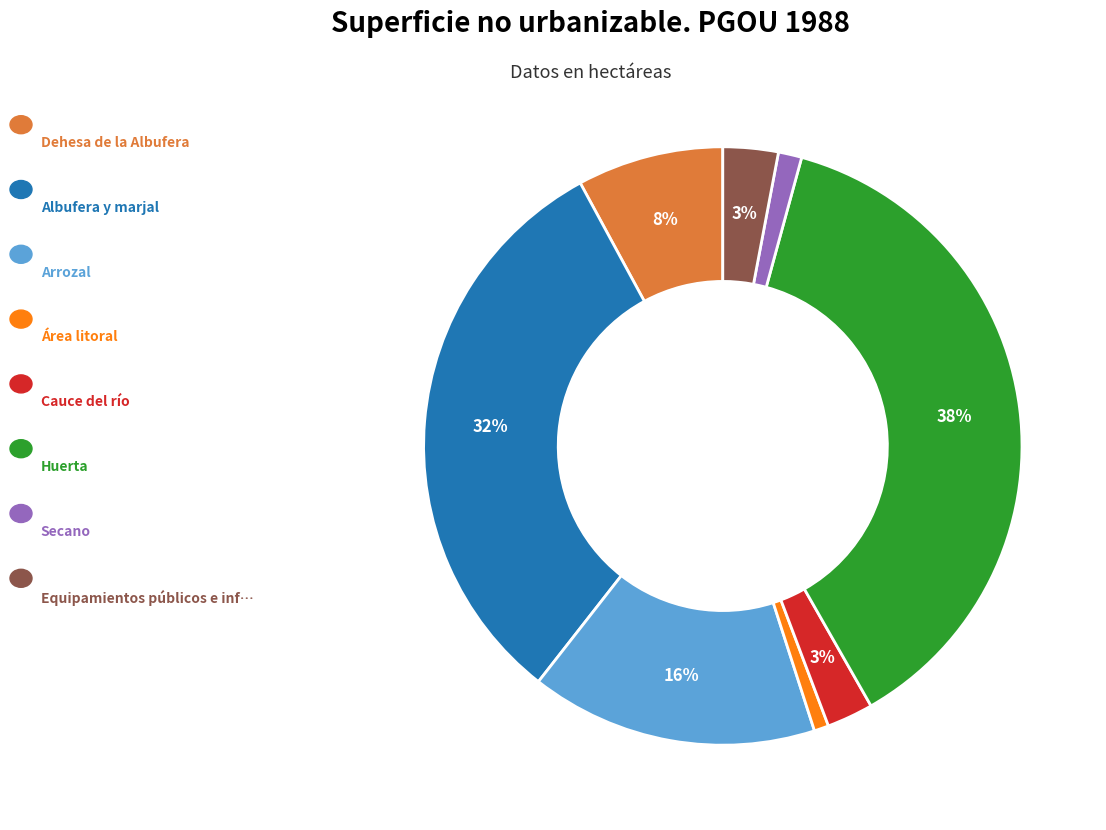

To the nearest percent, what is the average slice percentage?

12%